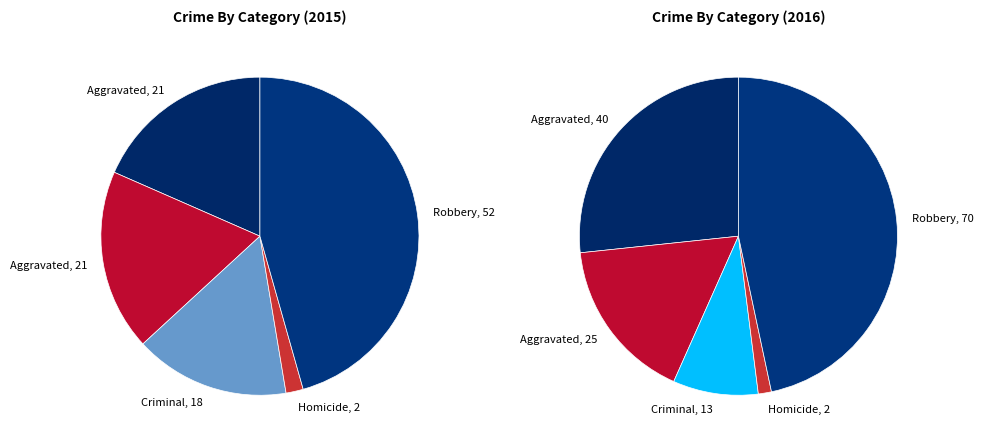

To the nearest percent, what portion does Robbery represent?

46%